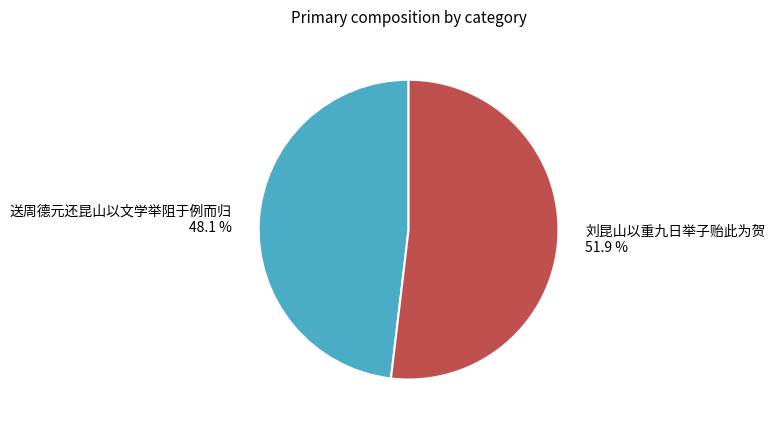

What percentage is the 刘昆山以重九日举子贻此为贺 slice, to the nearest percent?

52%